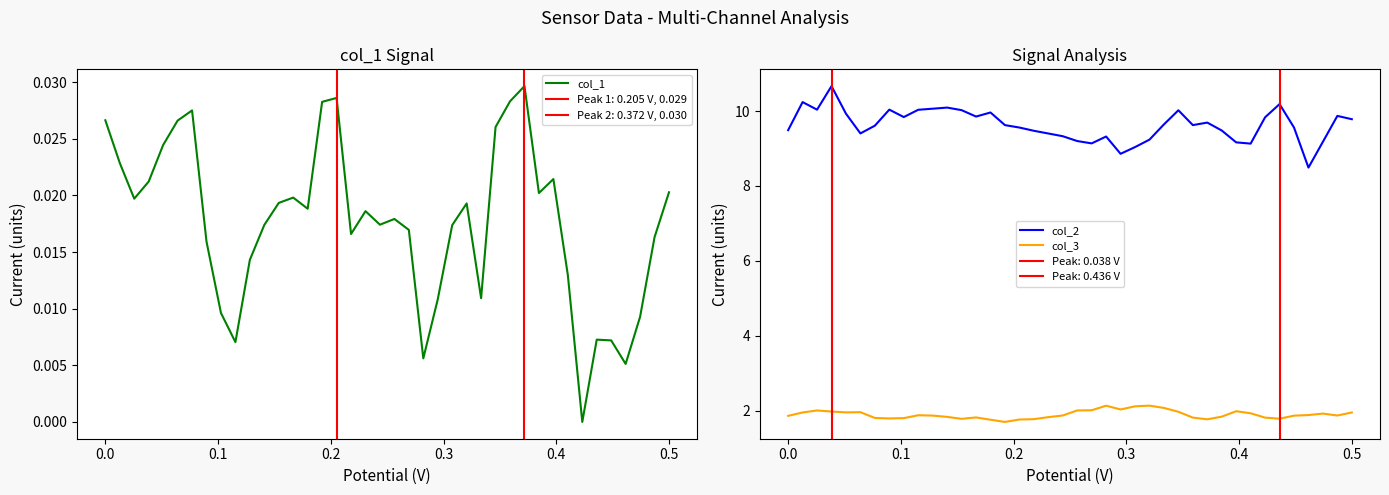

How many interior local valleys does the col_2 series have?

9